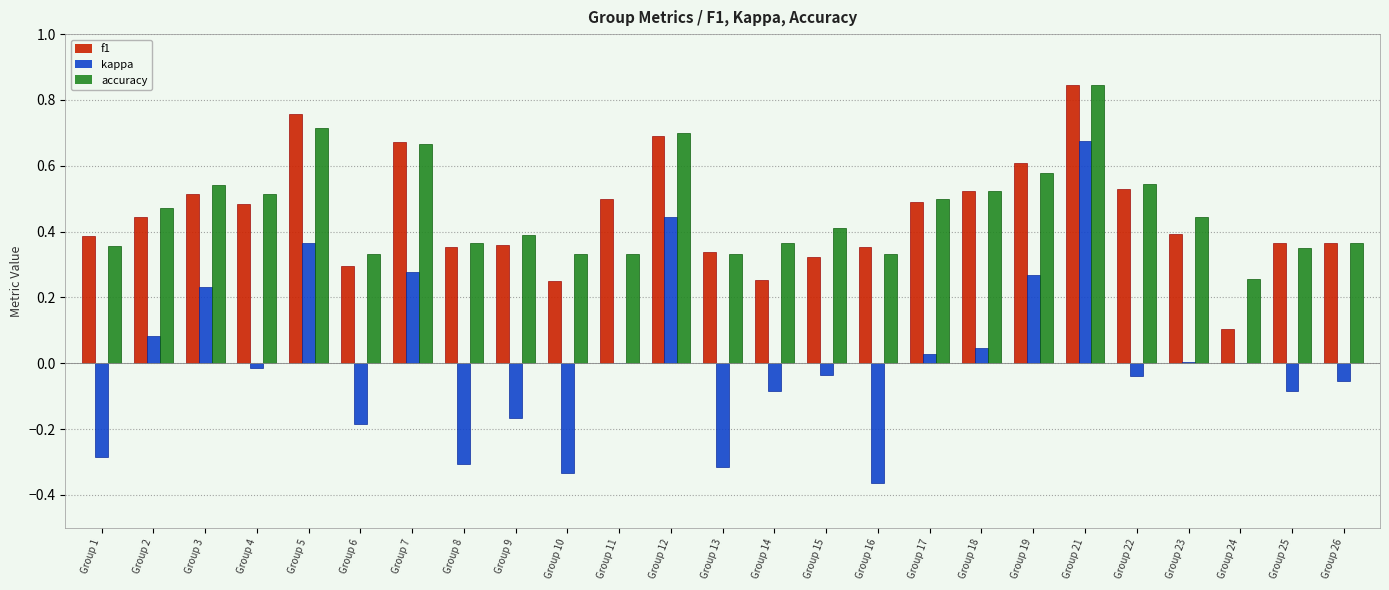

At which category is the sum across all series the highest?

Group 21